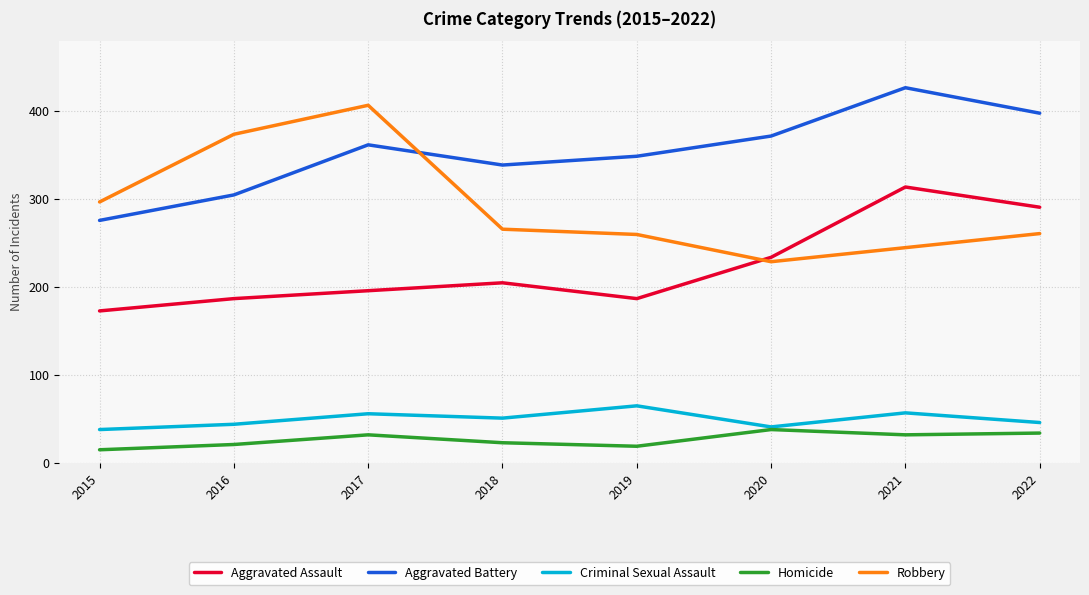

What is the difference between the second highest and minimum values in the Aggravated Battery series?

122